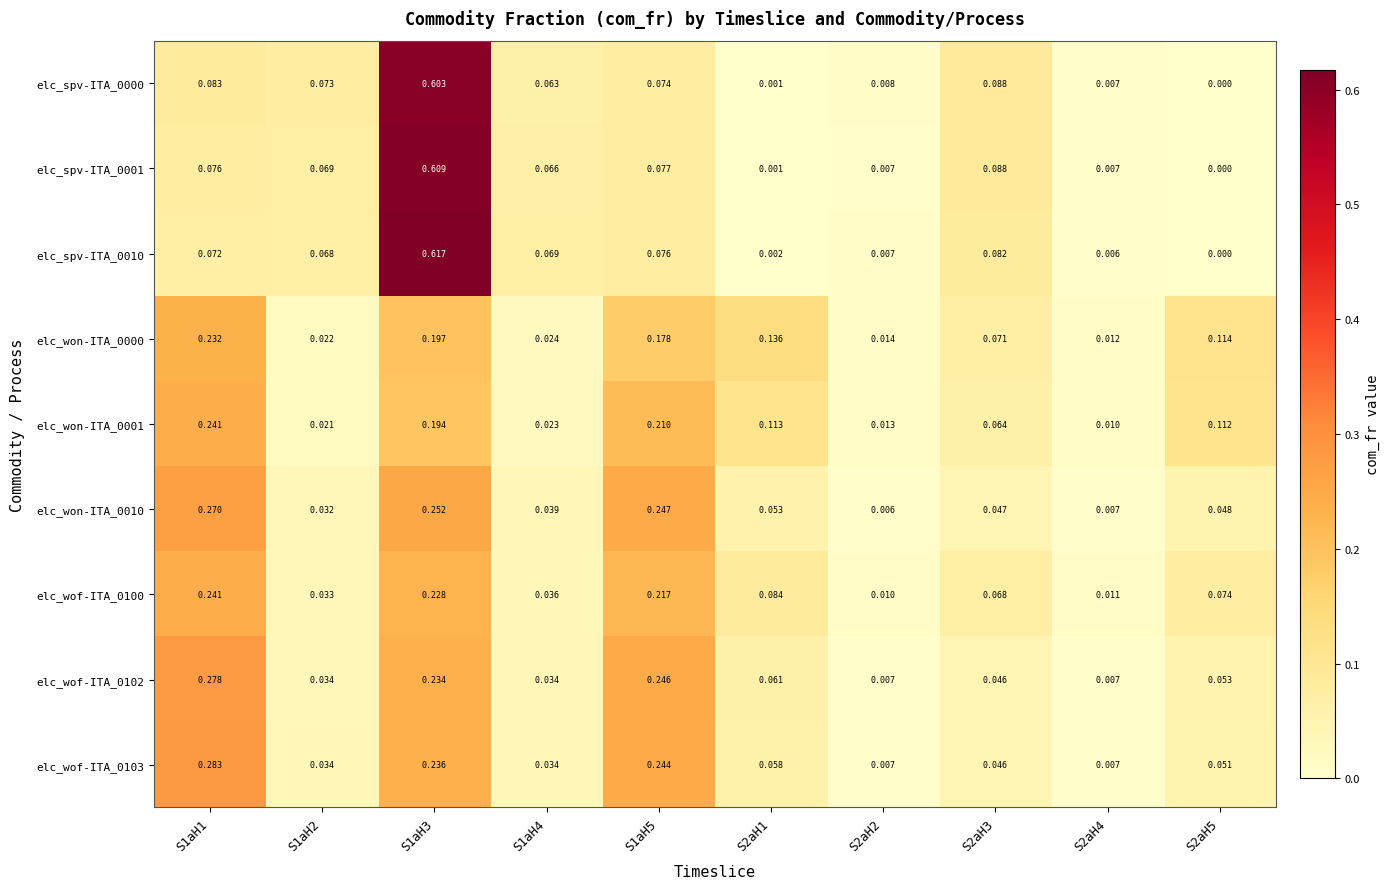

Count the number of categories in the chart.

10